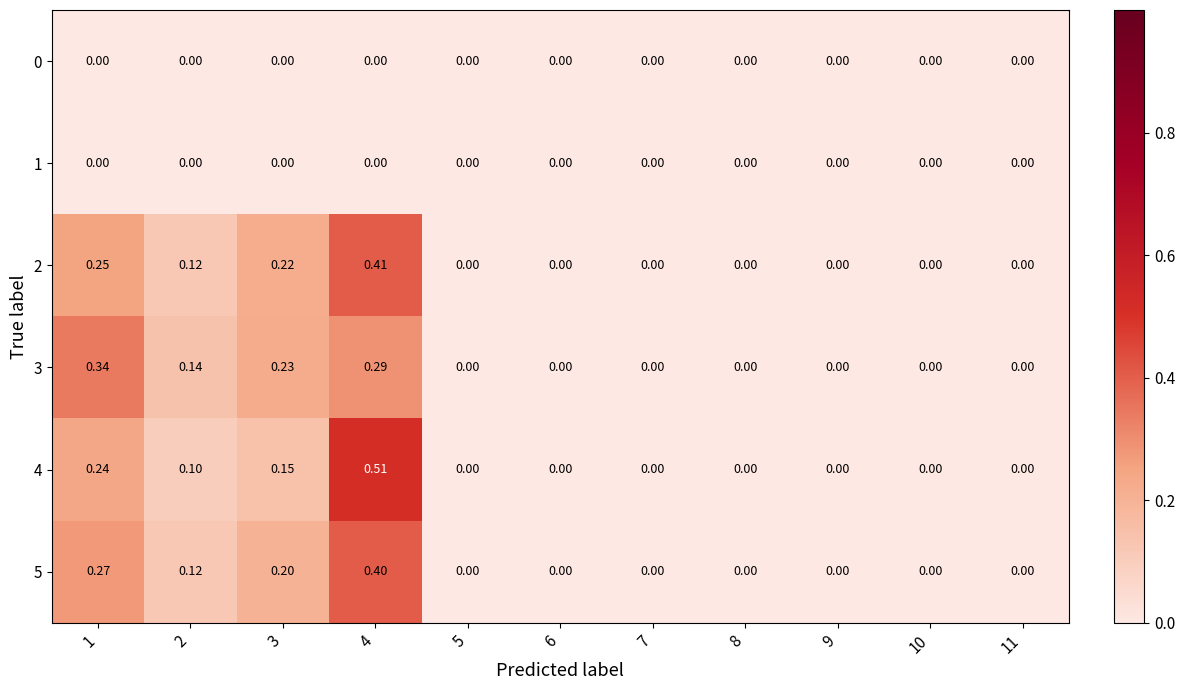

How many data points in 2 are above 0?

4